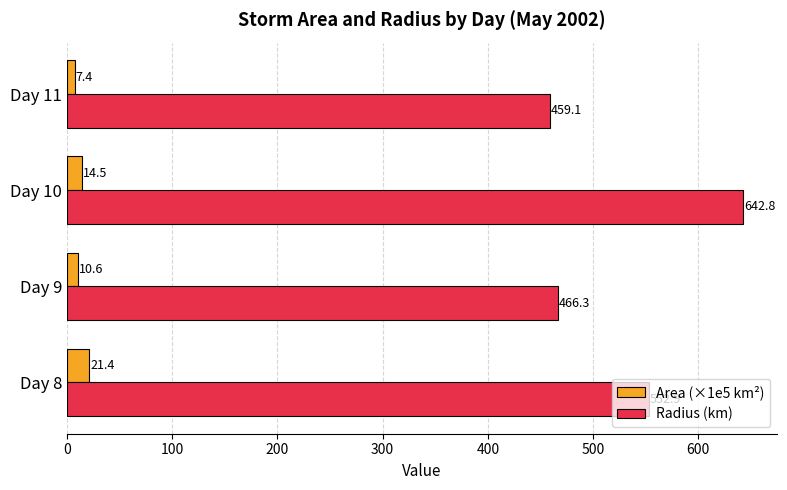

At how many categories does at least one series exceed 557?

1